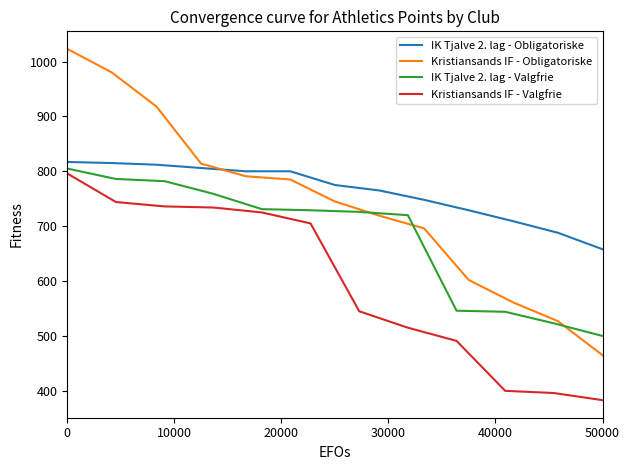

The value of IK Tjalve 2. lag - Valgfrie at 0 is 312. True or false?

False